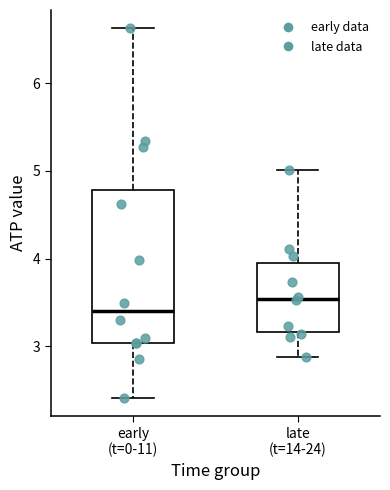

Reading left to right, transcribe this box plot: for each box, give where its median line is, the range the box spans, and where its two whiskers end, as read against the y-axis. The values are not printed on the chart, so give them approximately, as read against the axis.

early (t=0-11): median 3.4, box 3.0 to 4.8, whiskers 2.4 to 6.6
late (t=14-24): median 3.5, box 3.2 to 4.0, whiskers 2.9 to 5.0